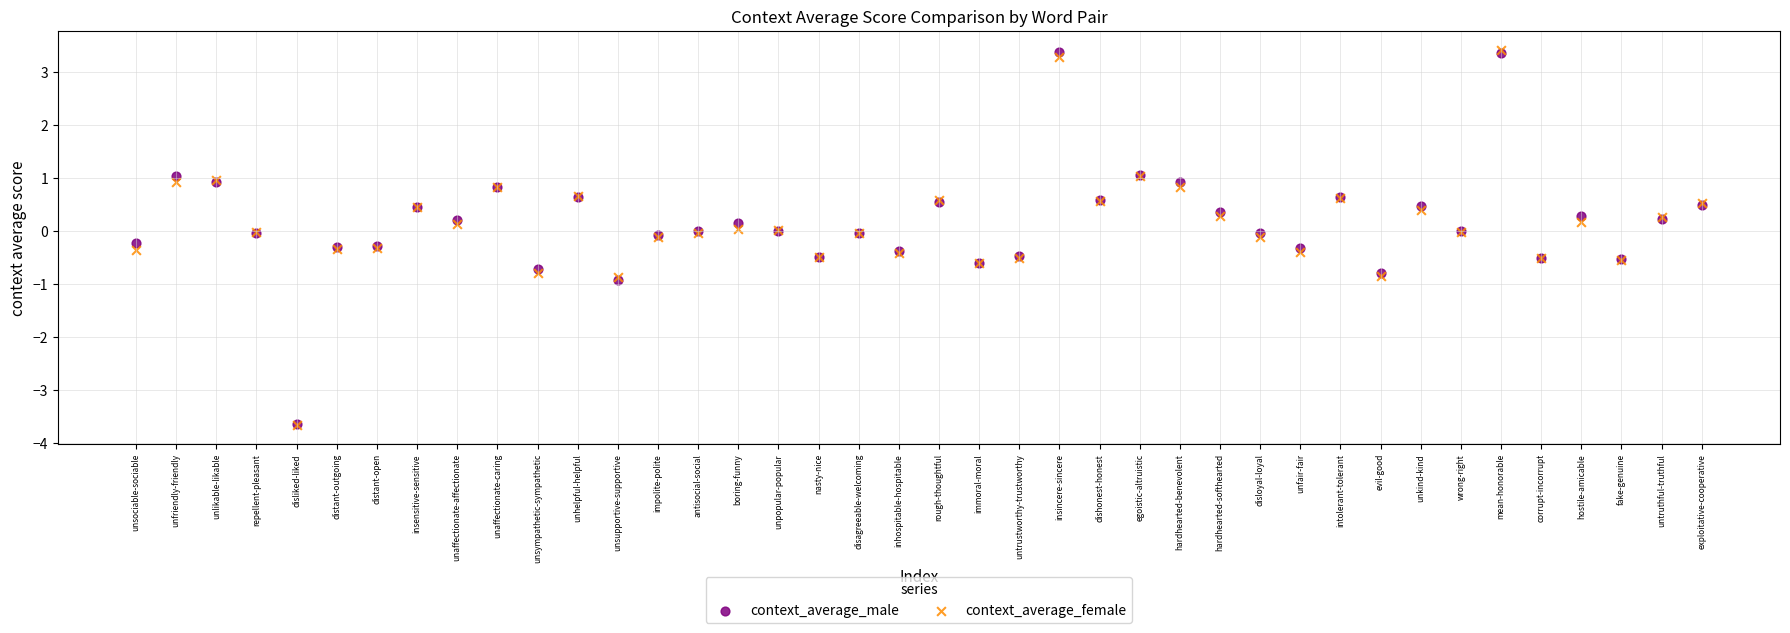

What are all the series names shown in the legend?

context_average_male, context_average_female